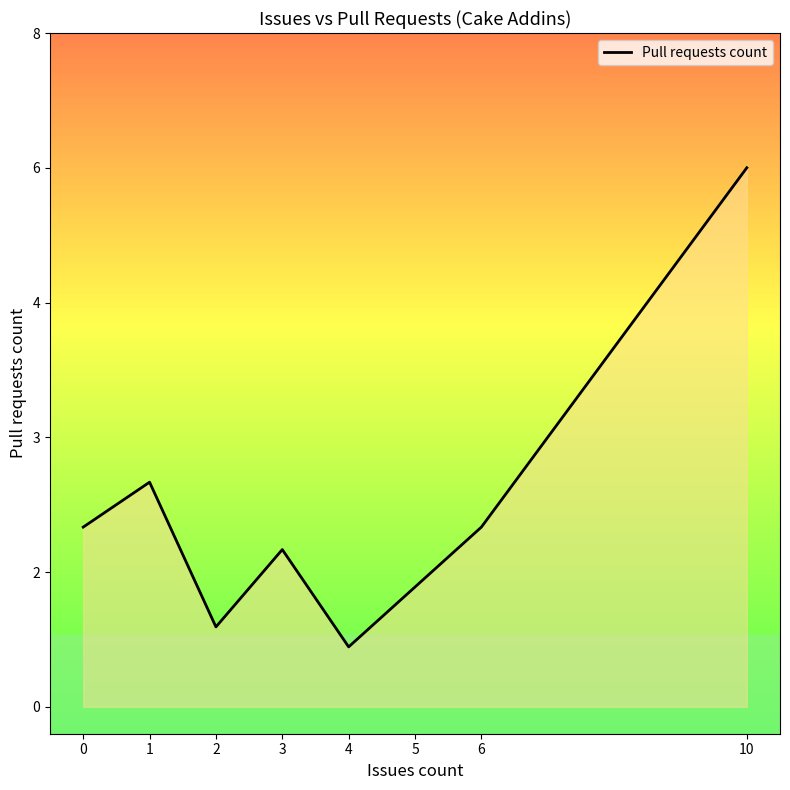

Does the chart display data point markers on the line(s)?

No